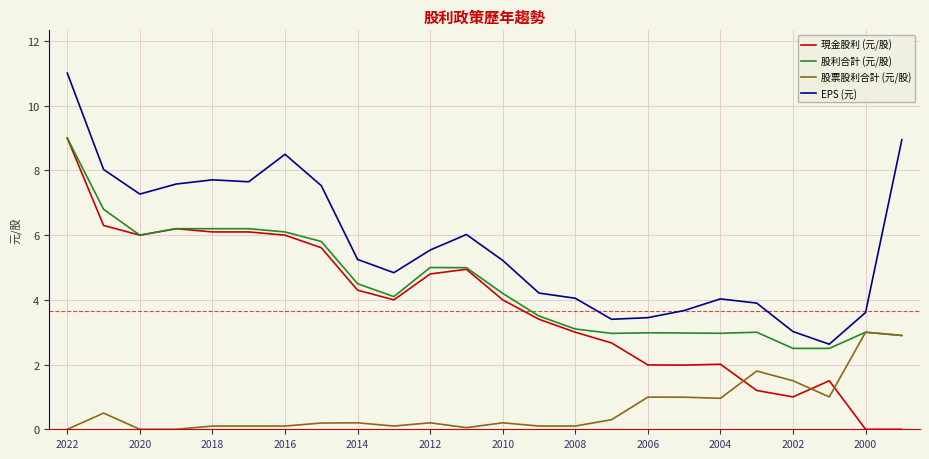

True or false: EPS (元) and 現金股利 (元/股) cross at least once.

False